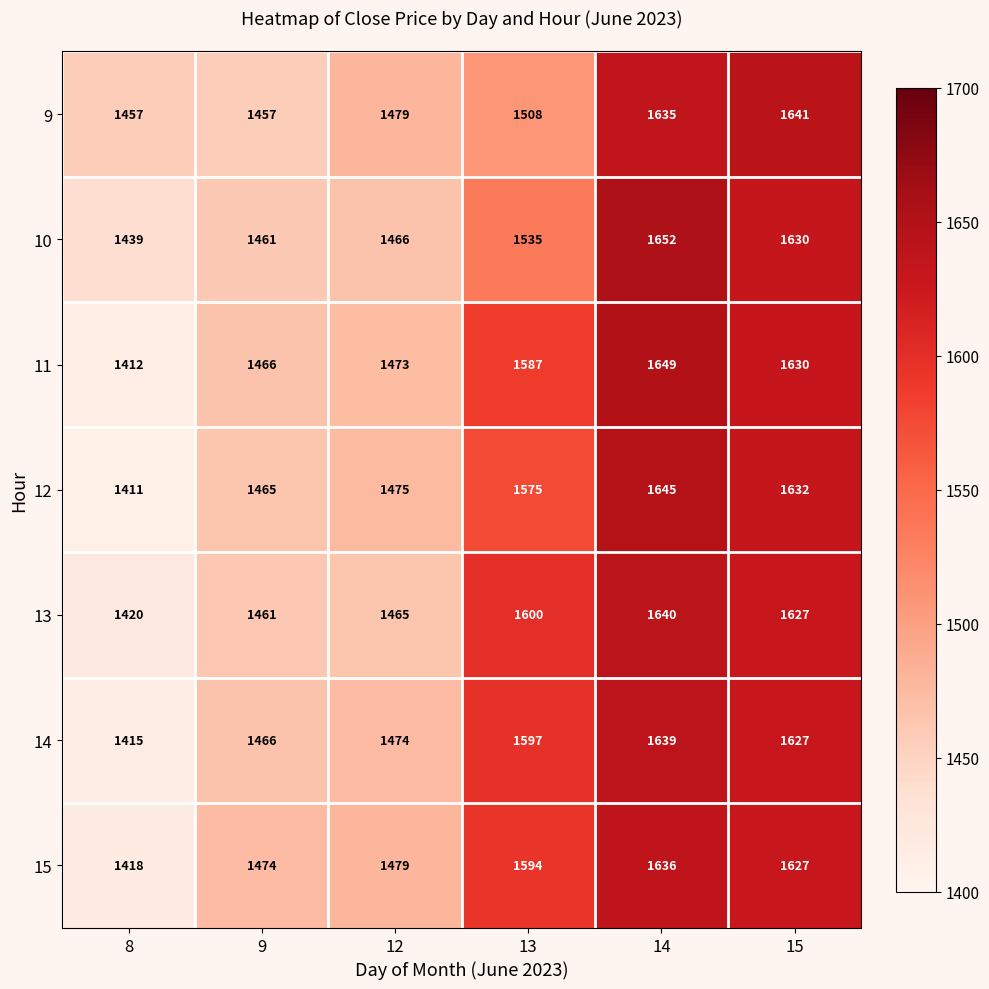

What is the average value of the 14 series?

1536